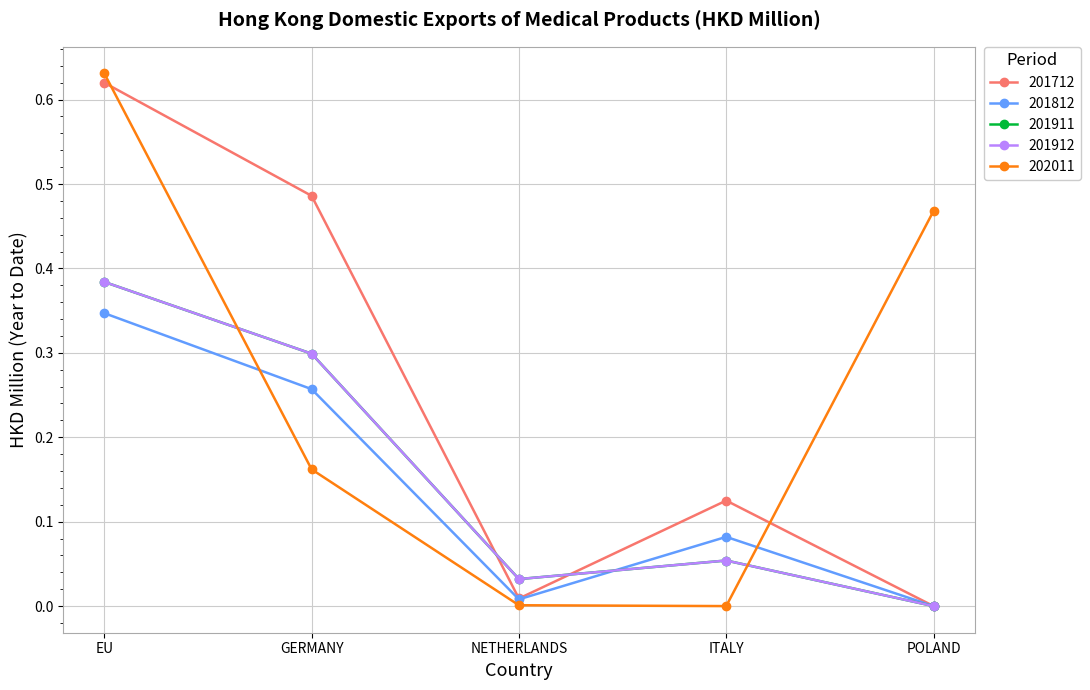

The 201712 series shows 0.4 at POLAND. True or false?

False